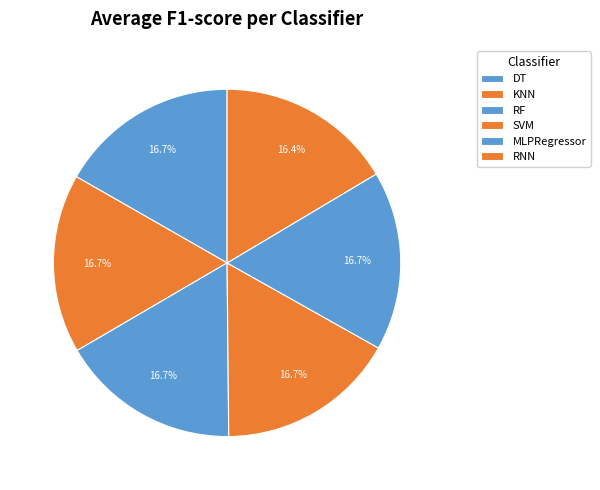

To the nearest percent, what is the combined percentage of RF and MLPRegressor?

34%